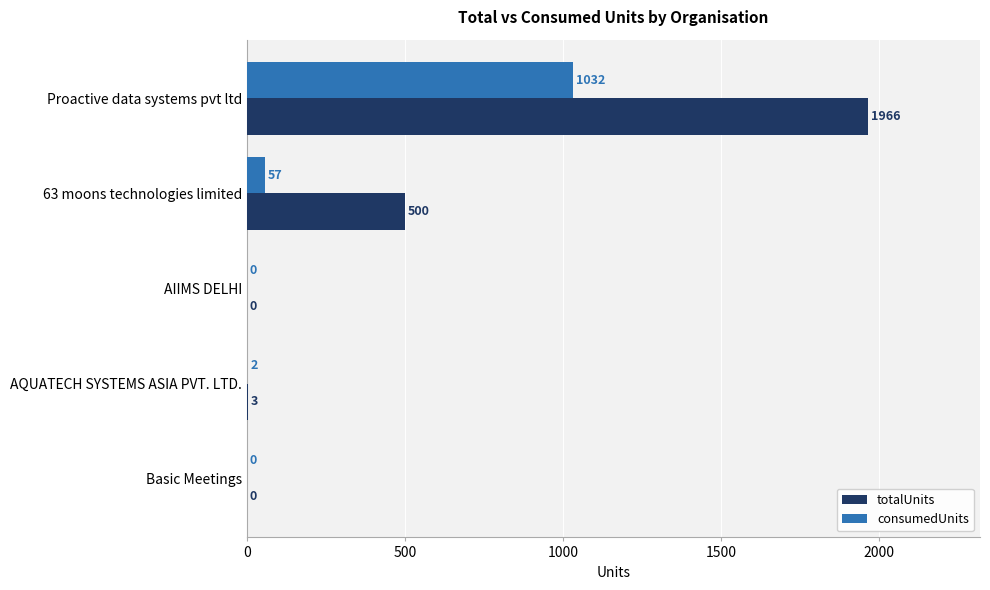

What is the total value across all series at Proactive data systems pvt ltd?

2998